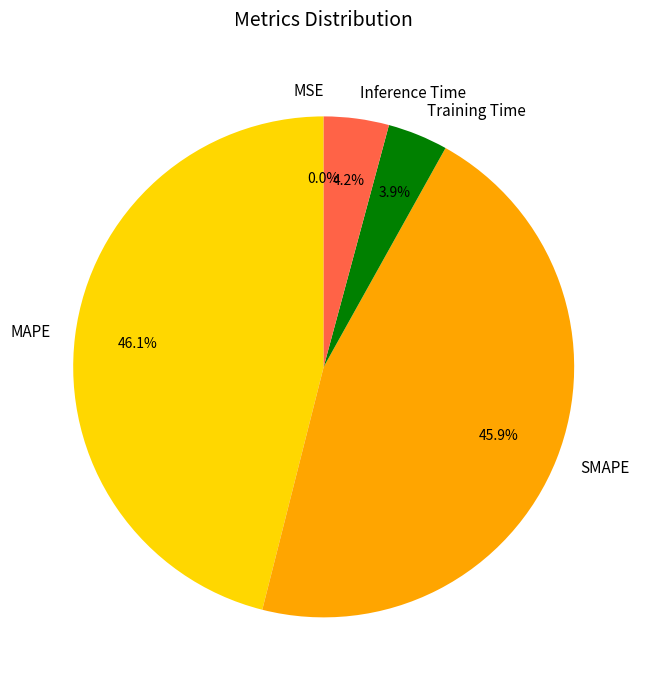

How much of the chart is everything except MAPE?

53.9%